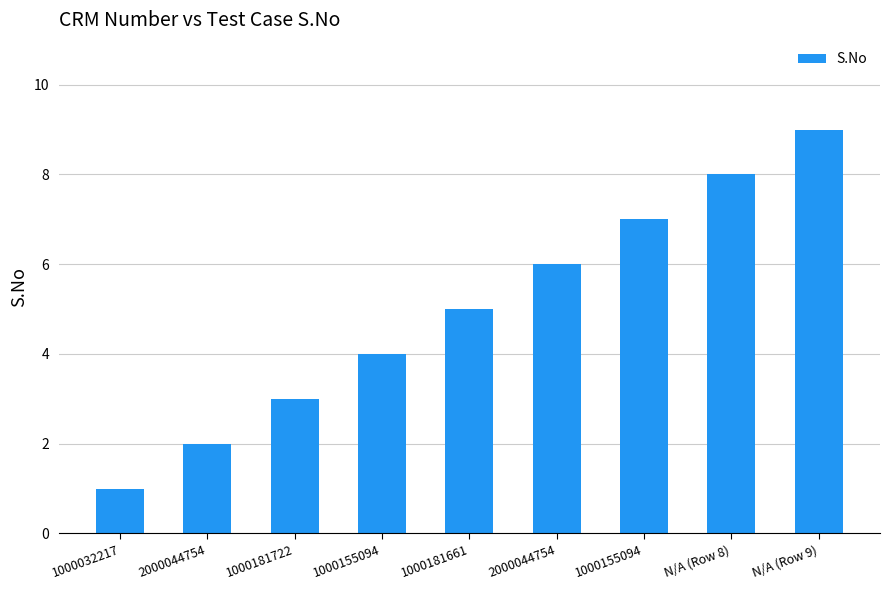

What is the ratio of the value at 2000044754 to the value at 1000181661?

0.4